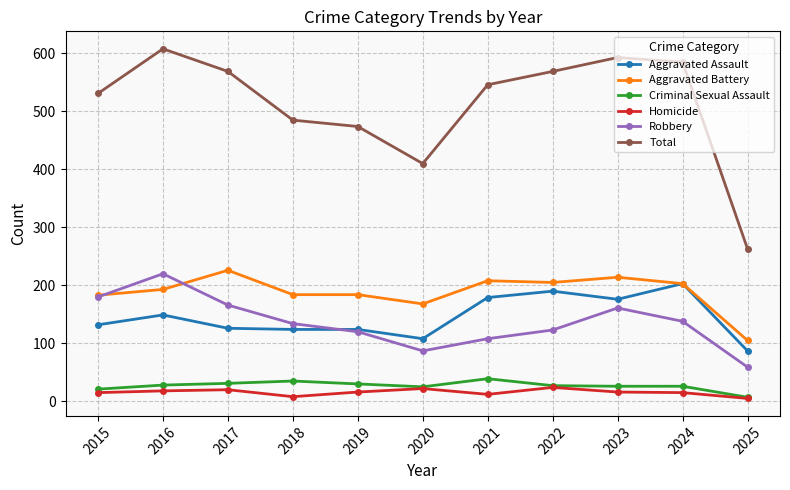

What is the spread (max minus min) of values at 2017?

549